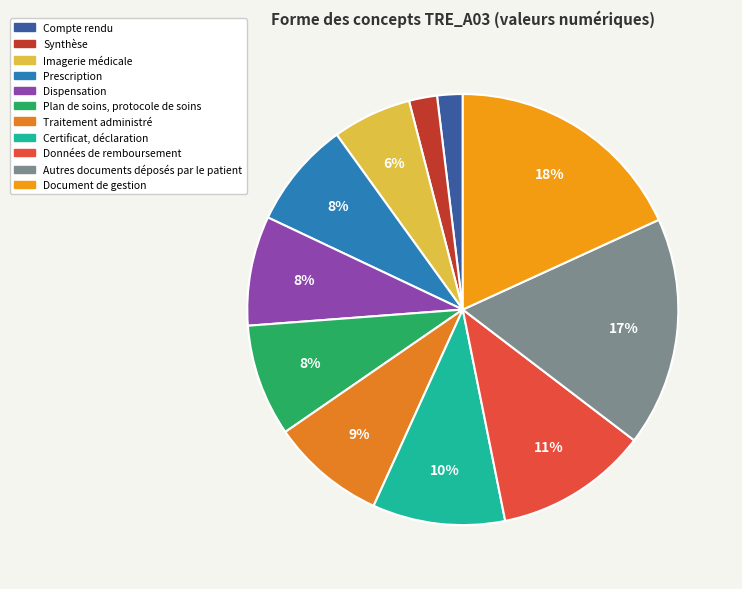

What is the change in value from Compte rendu to Données de remboursement?

+50